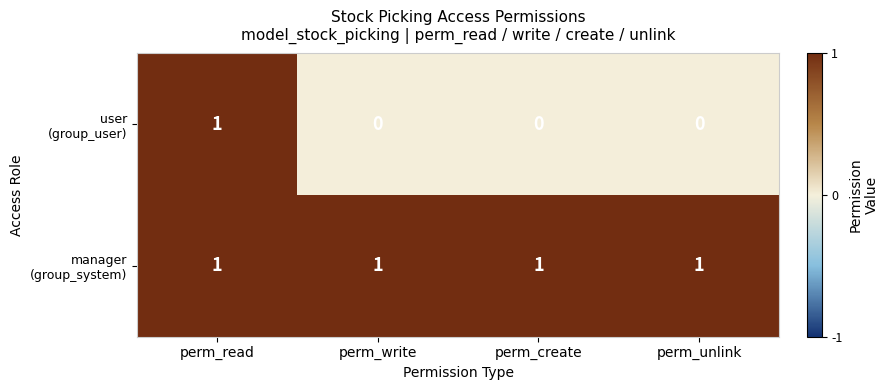

At which category is the sum across all series the highest?

perm_read